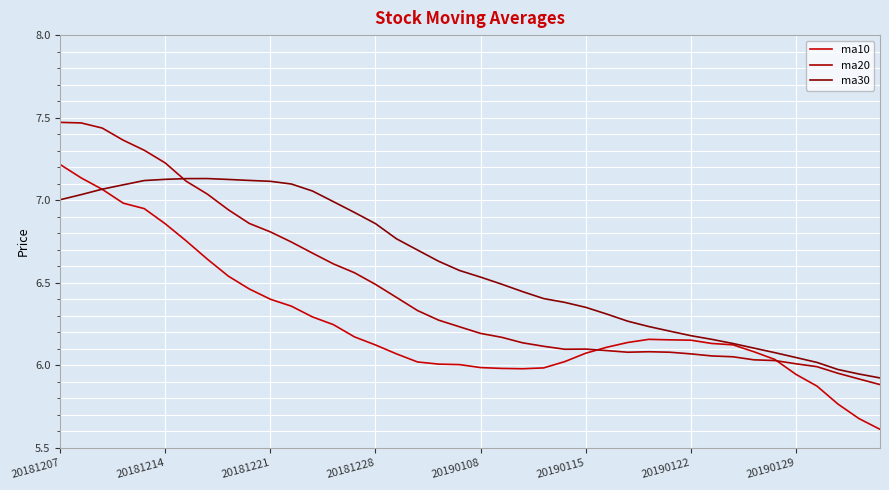

Does the chart have visible grid lines?

Yes